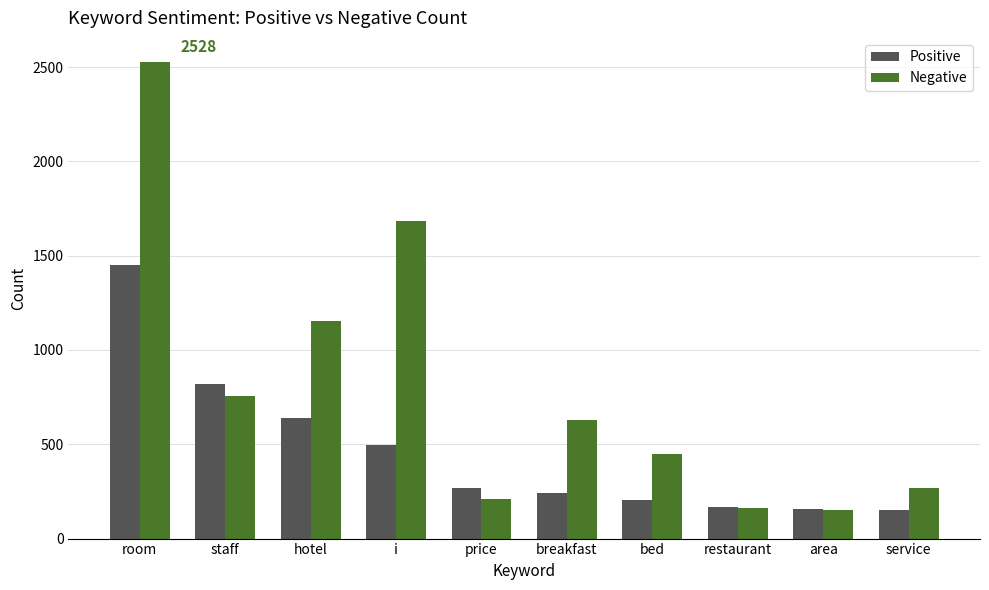

Which series has the largest total across all categories?

Negative